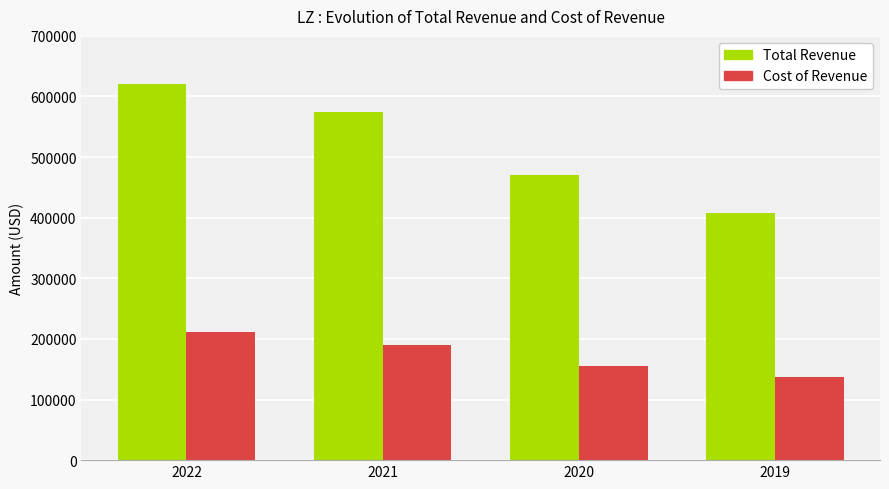

Count the number of categories in the chart.

4